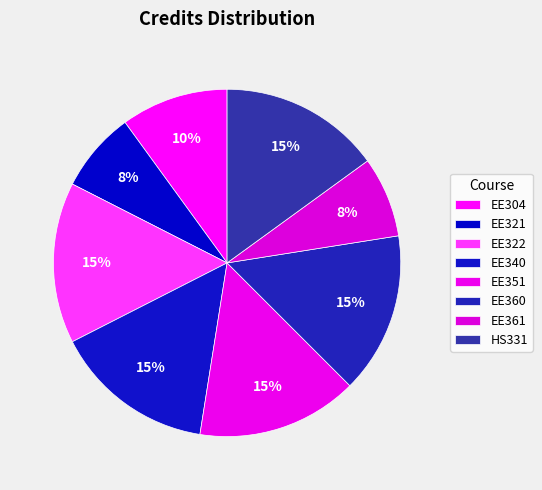

Count the number of slices in the pie.

8